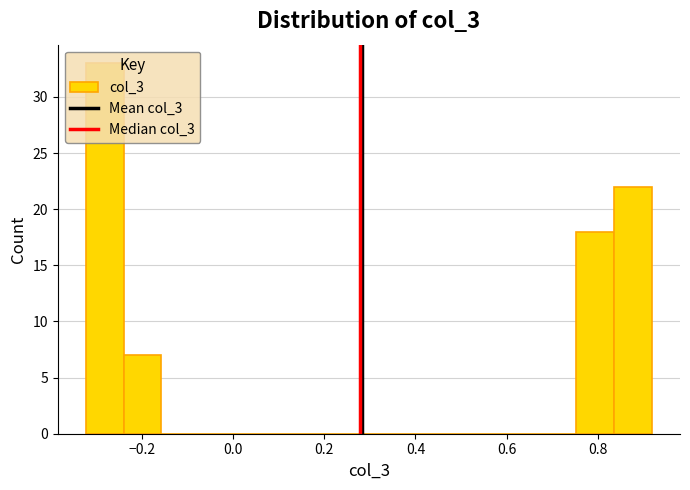

How tall is the bar that spans -0.32 to -0.24 on the x-axis? Neither the bar edges nor the heights are printed on the chart, so give them approximately, as read against the axes.

33